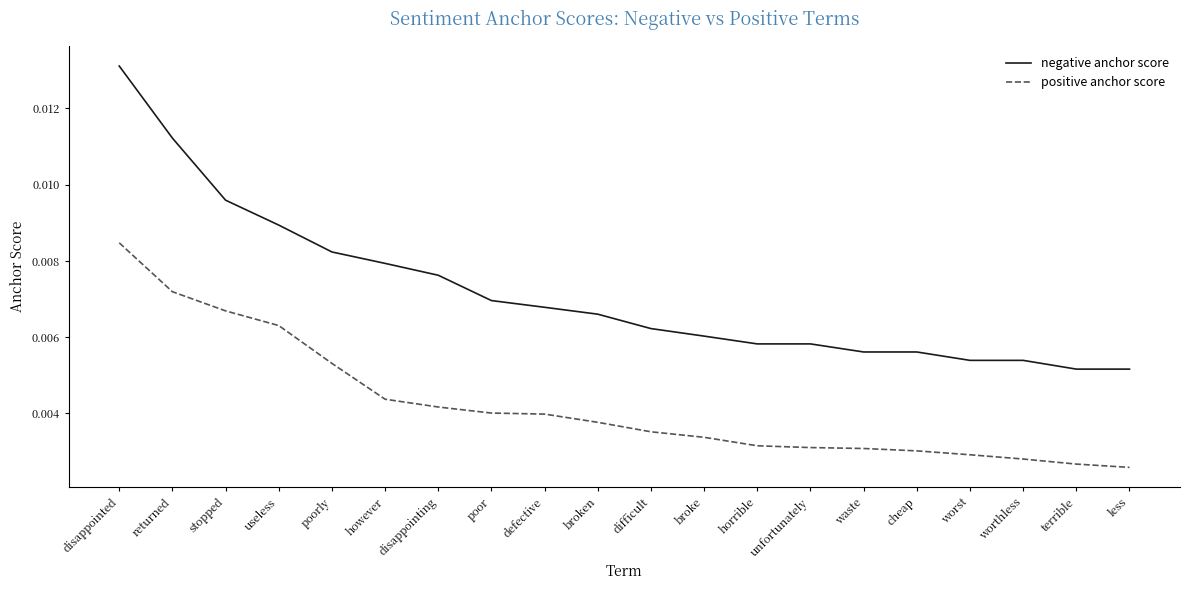

Which category has the highest value across all series?

disappointed